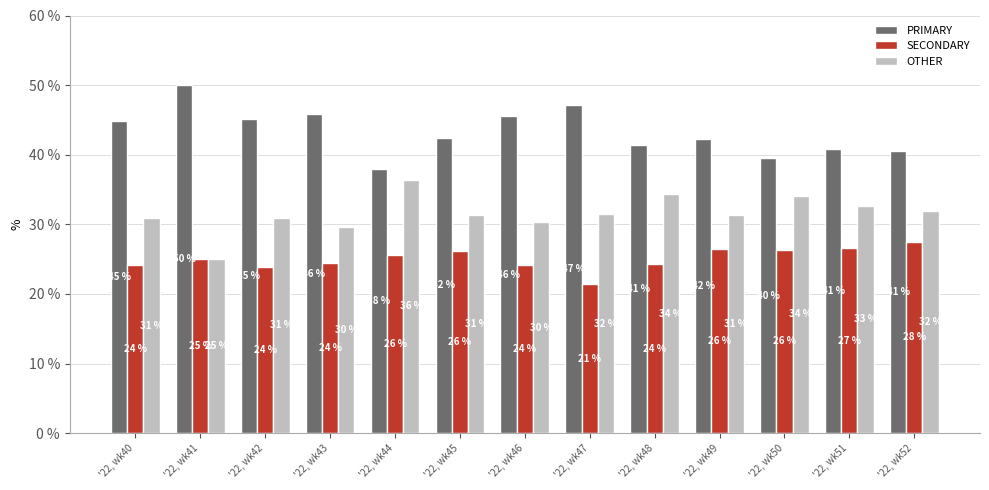

Rank the series by their maximum value, from lowest to highest.

SECONDARY, OTHER, PRIMARY